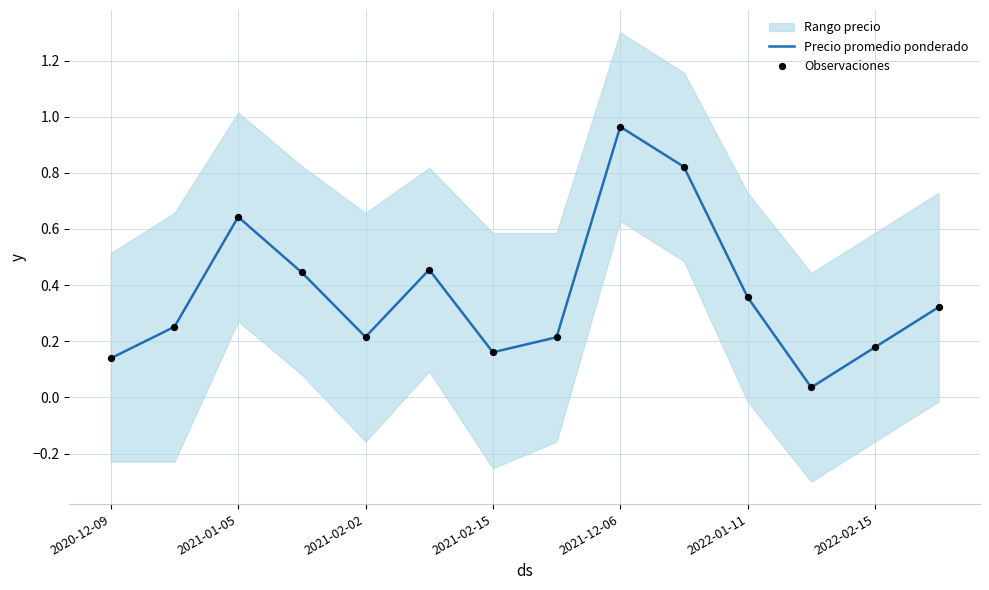

At how many categories does at least one series exceed 0?

14